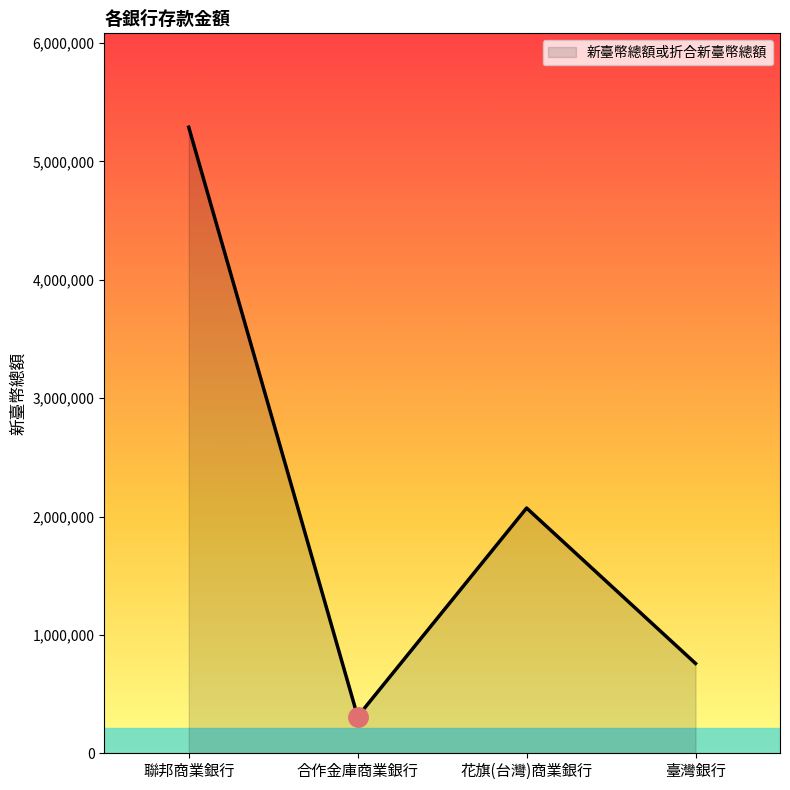

What is the sum of all values?

8430549